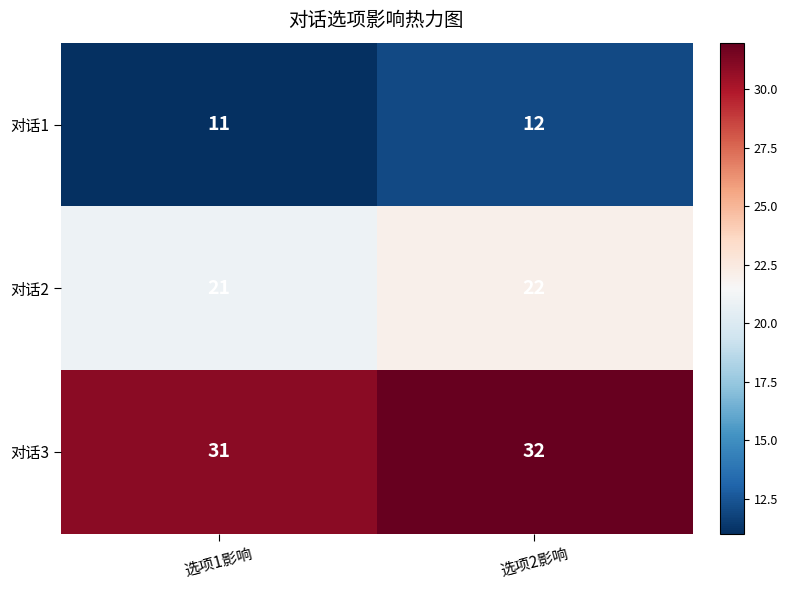

True or false: 对话1 has a value of 11 at 选项1影响.

True